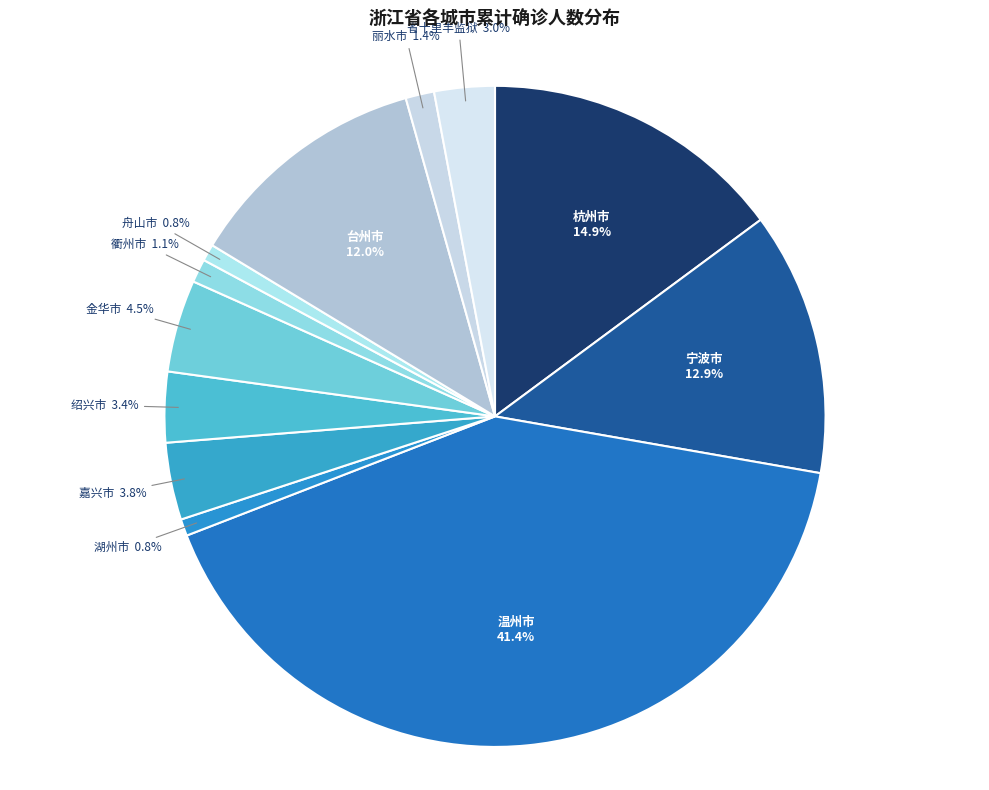

Is 丽水市 the majority of the pie?

No